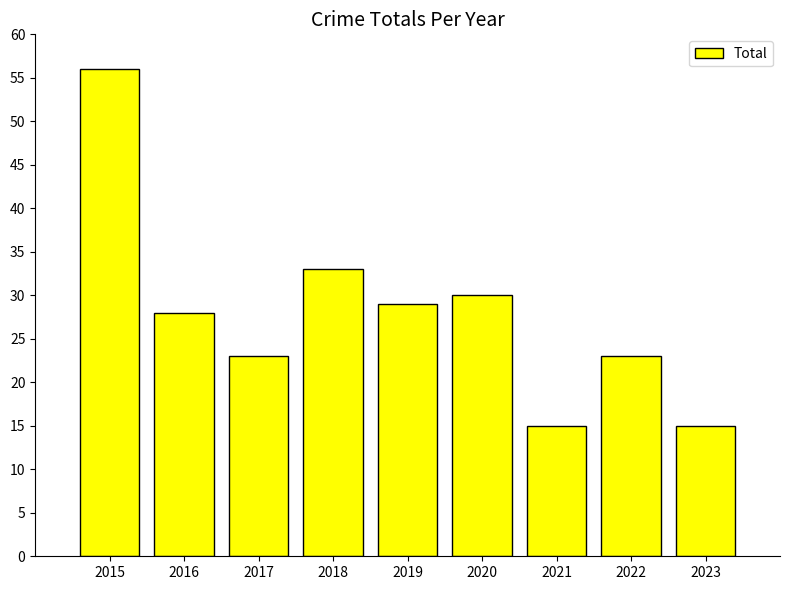

What is the minimum value shown in the chart?

15